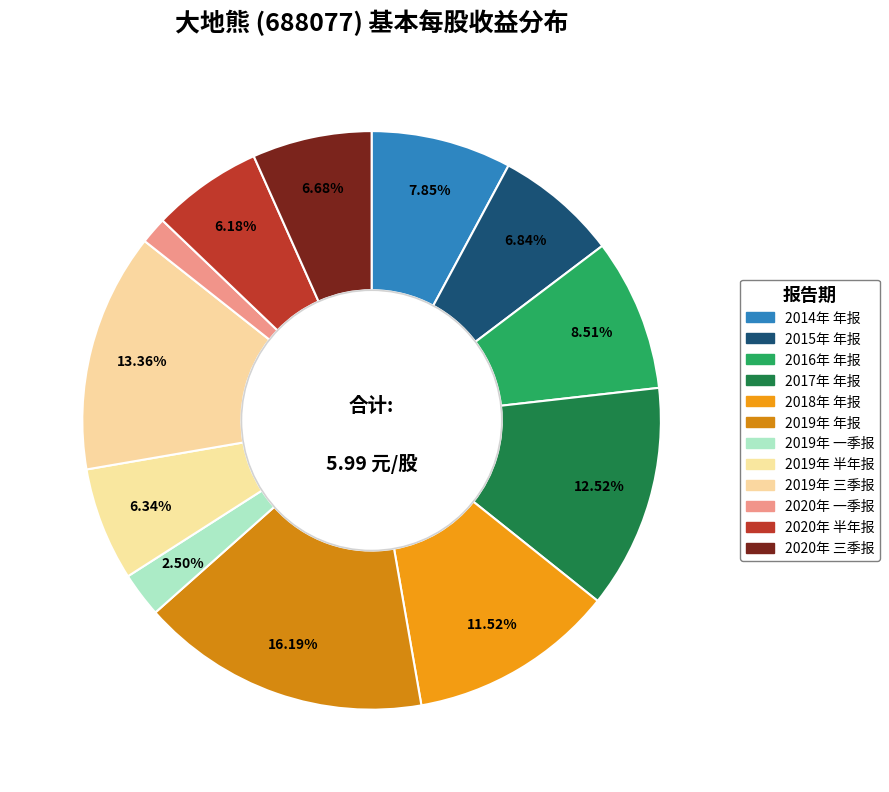

Does 2017年 年报 account for over 50% of the chart?

No